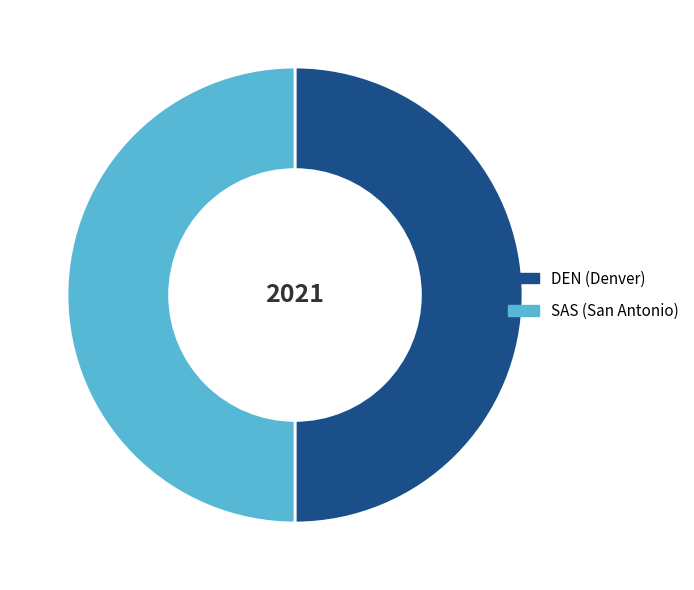

True or false: DEN (Denver) accounts for 40% of the total.

False